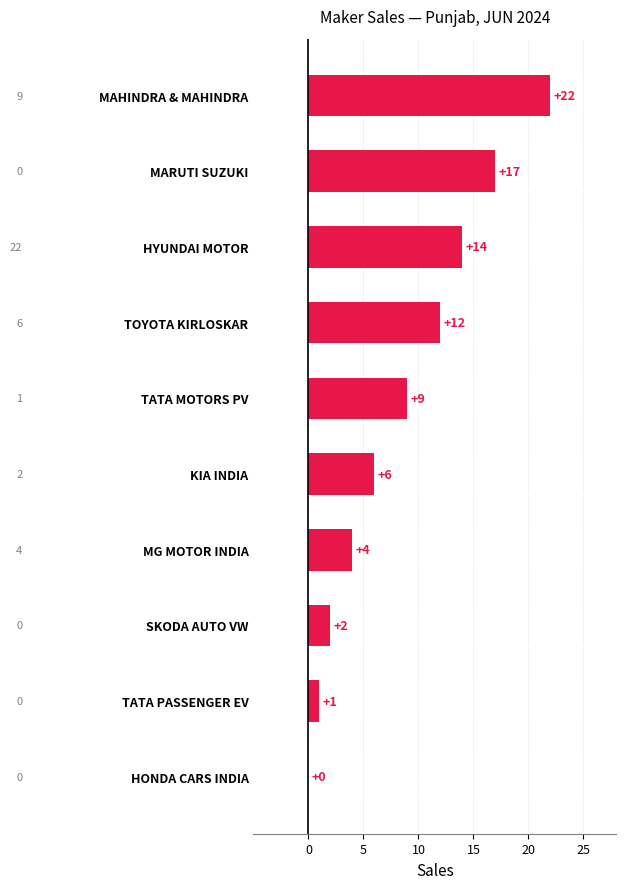

What is the sum of the values at MAHINDRA & MAHINDRA and HYUNDAI MOTOR?

36